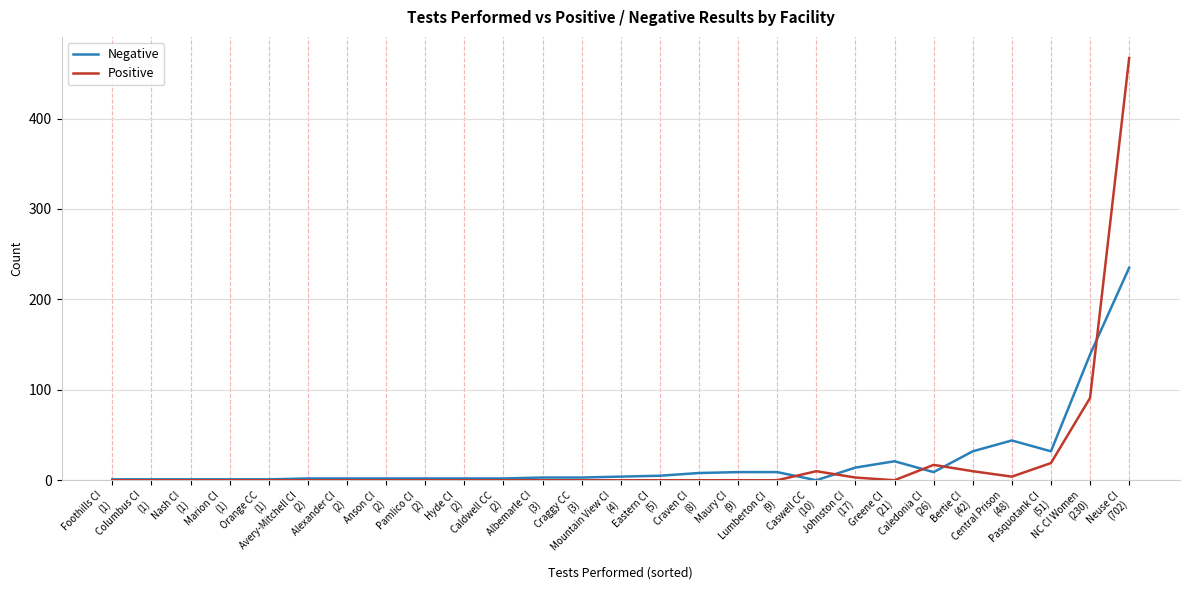

What is the highest value of the Negative series?

235